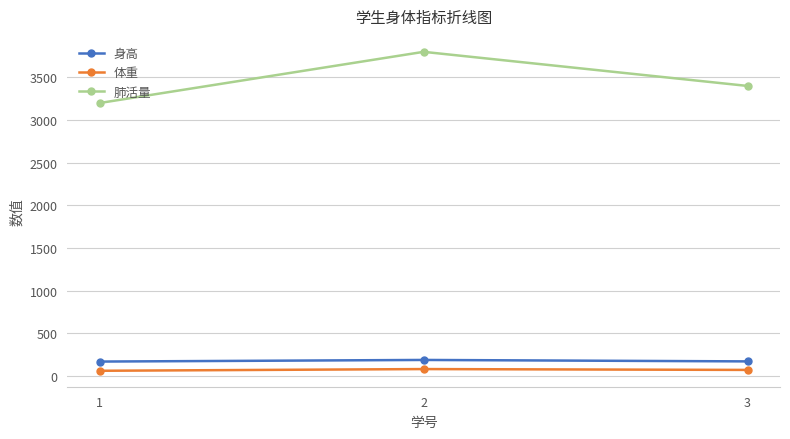

At how many categories does at least one series exceed 723?

3